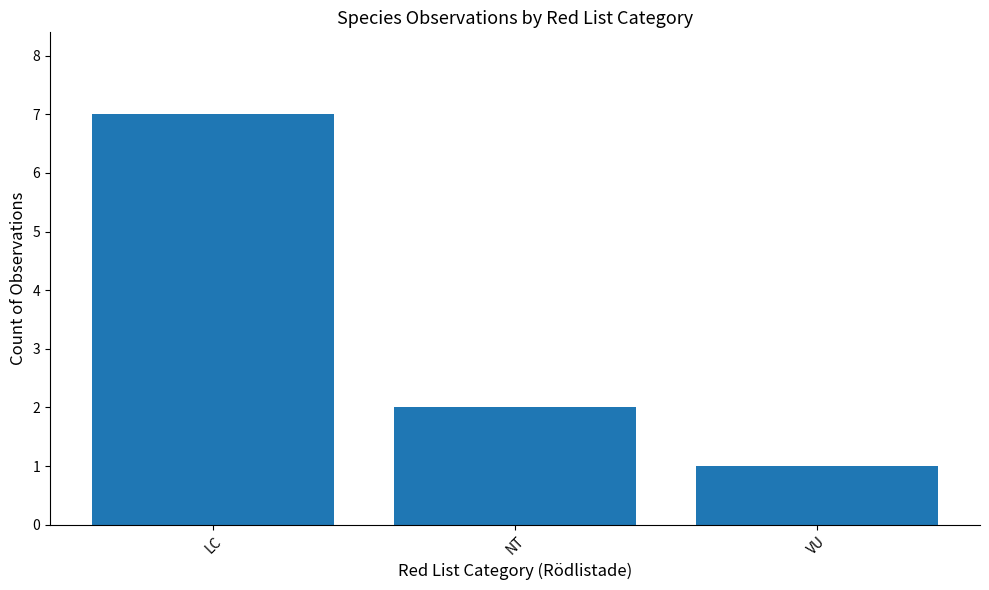

Rank the categories by value from lowest to highest.

VU, NT, LC